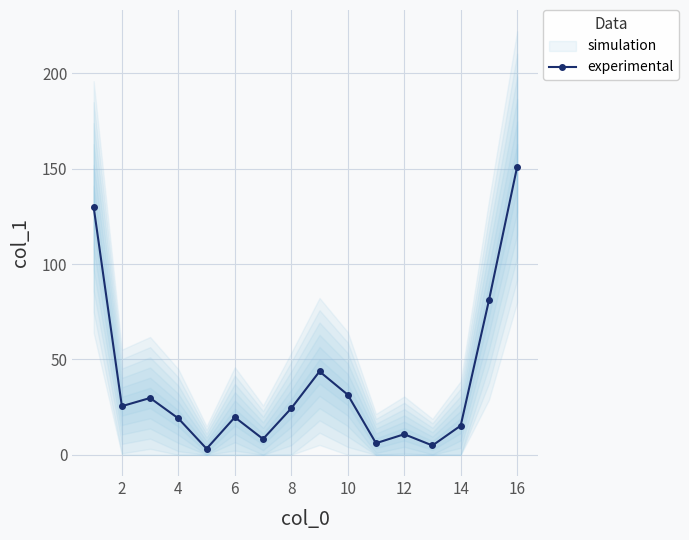

The value of experimental at 8 is 24.4. True or false?

True